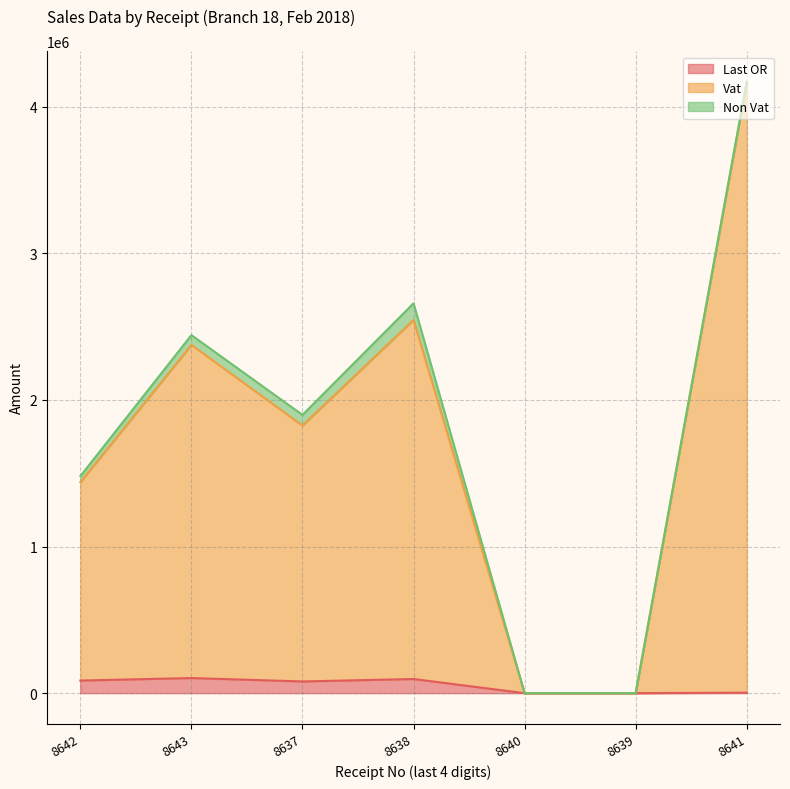

What is the maximum value for Last OR?

103134.0